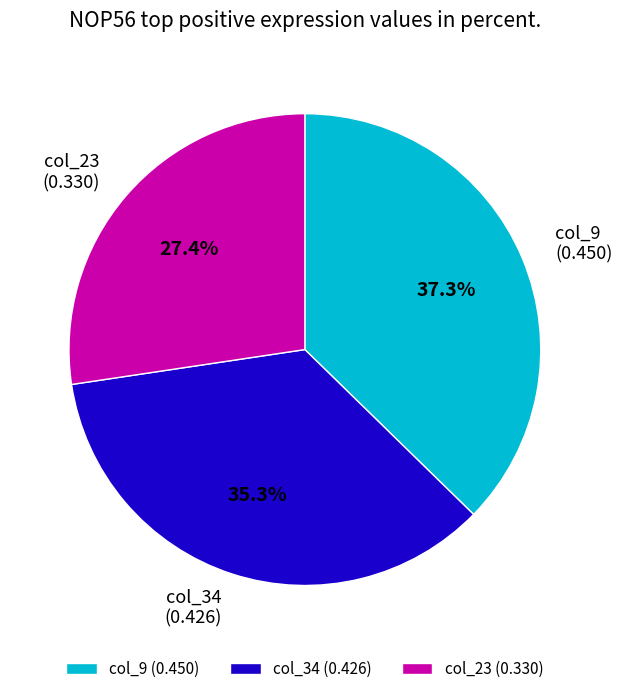

Which has a higher value, col_23 (0.330) or col_34 (0.426)?

col_34 (0.426)